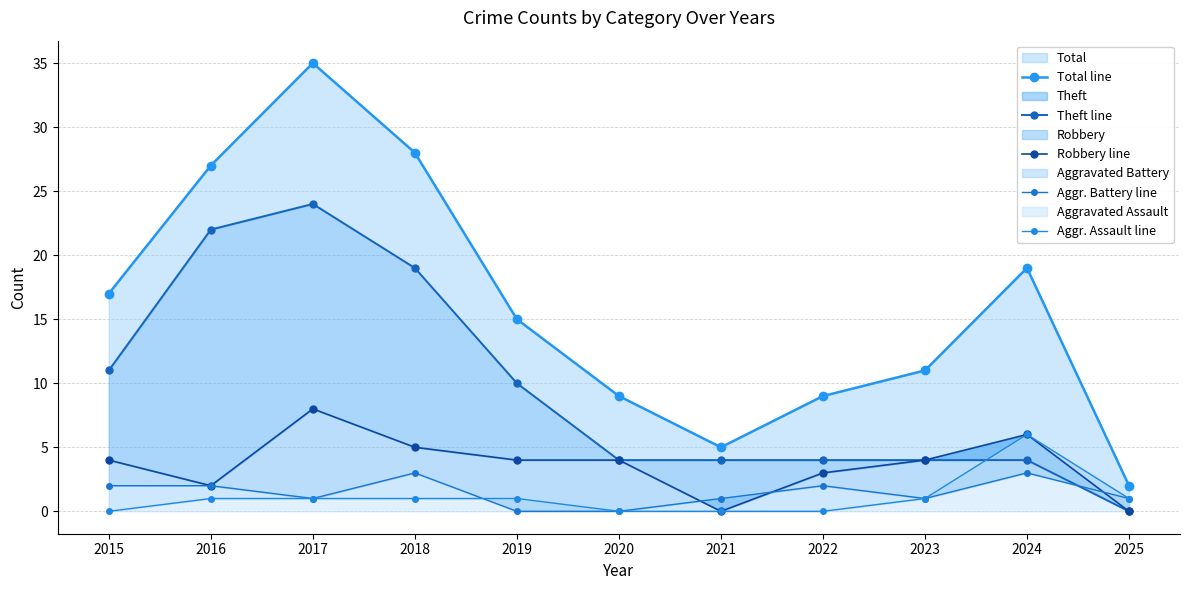

What is the highest value of the Aggr. Assault line series?

6